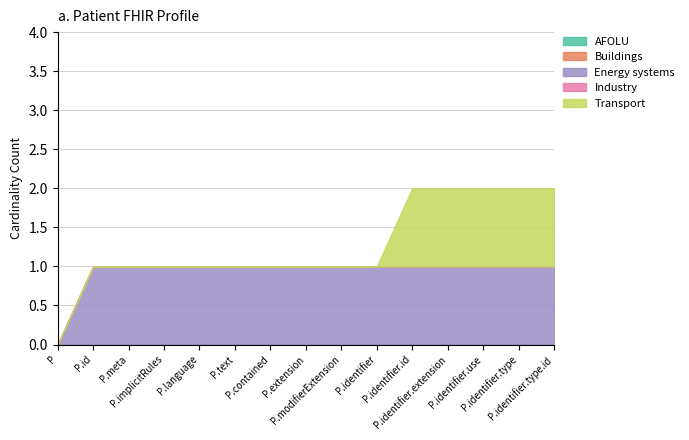

How many lines are shown in the chart?

5